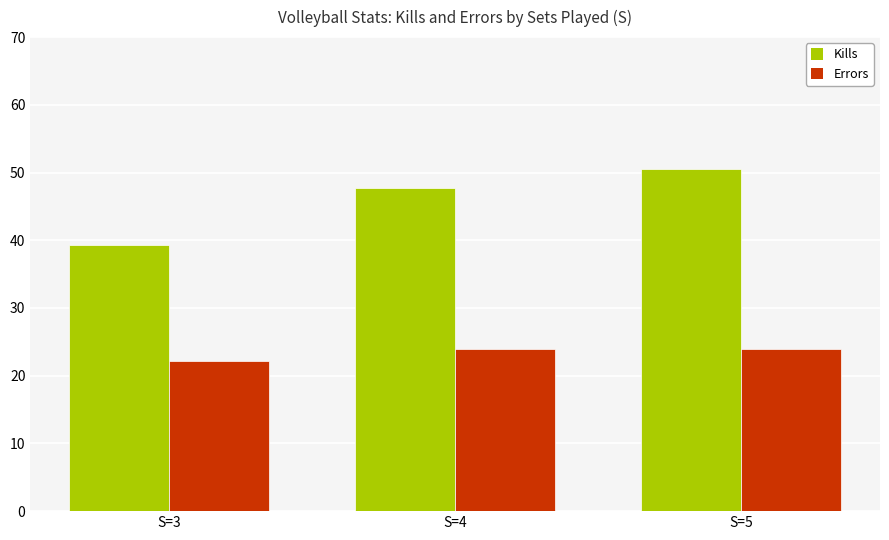

Which category has the lowest value in the Errors series?

S=3